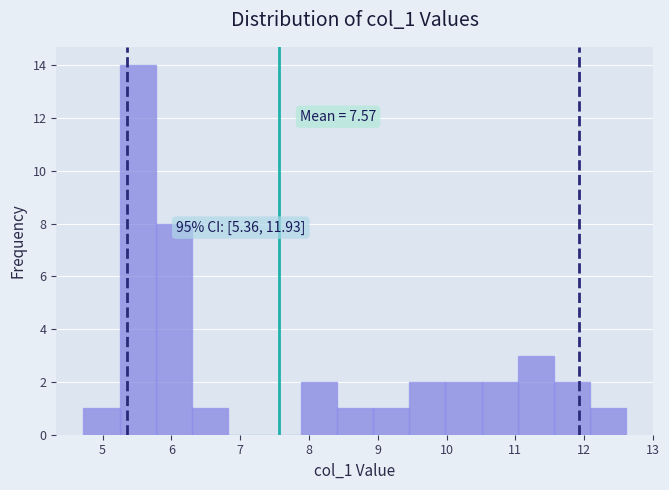

Which range on the x-axis has the tallest bar?

5.2 to 5.8